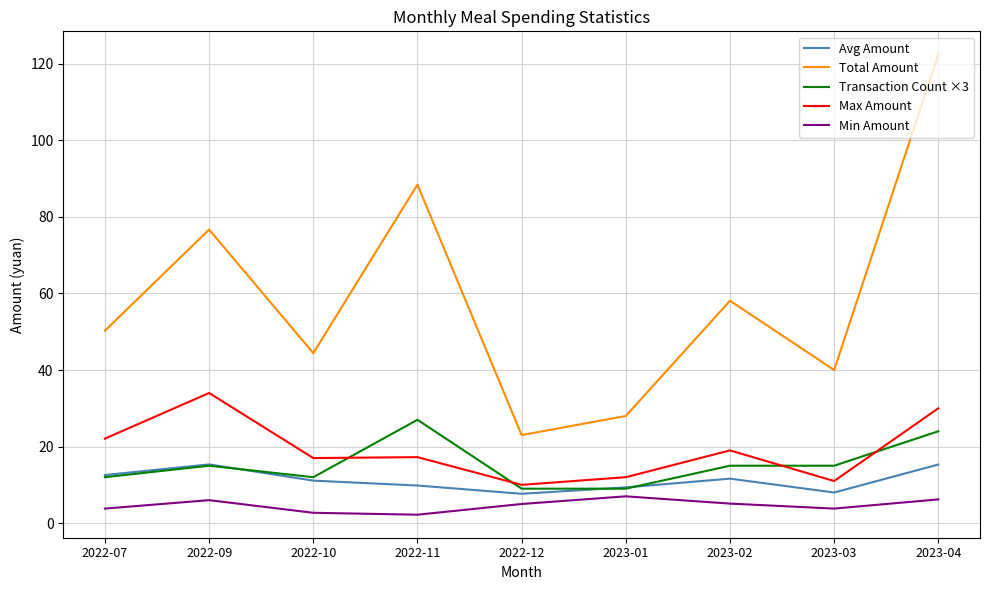

What position from the left is 2022-12?

5